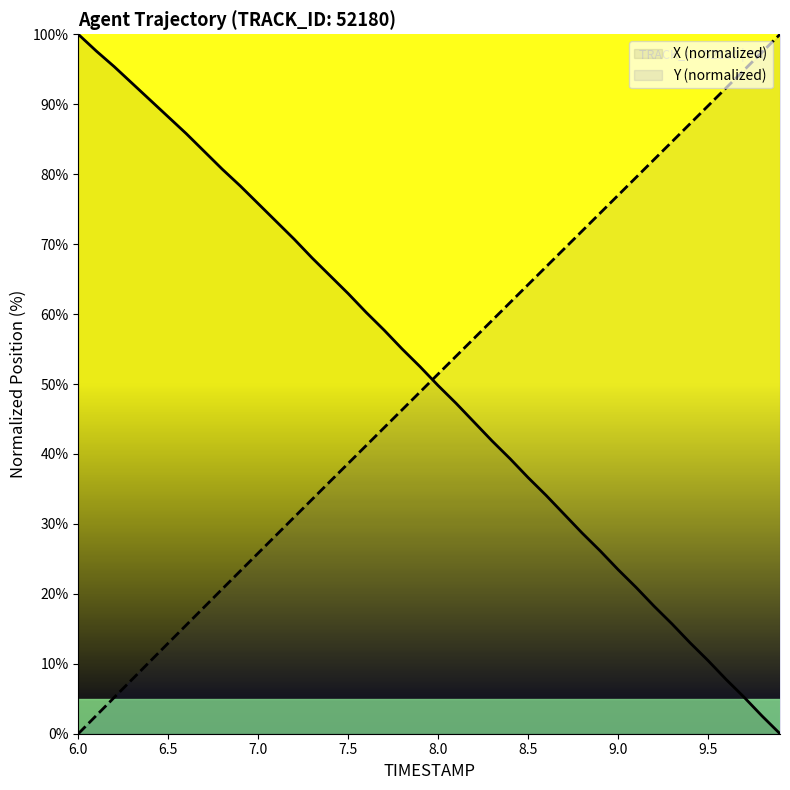

After their last crossing, which series has the higher values: X (normalized) or Y (normalized)?

Y (normalized)